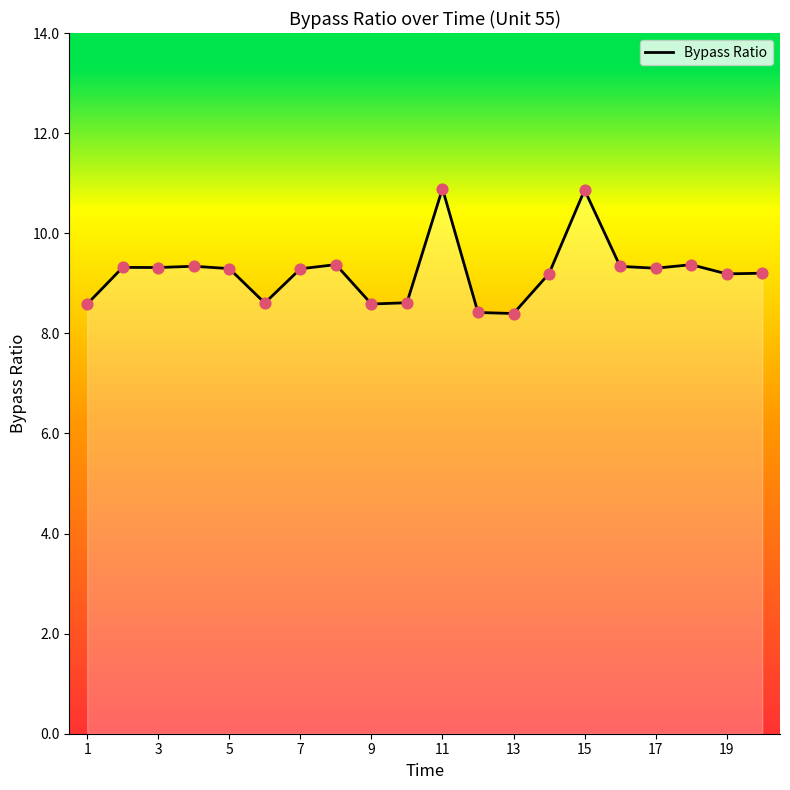

What is the difference between the maximum and minimum values?

2.5